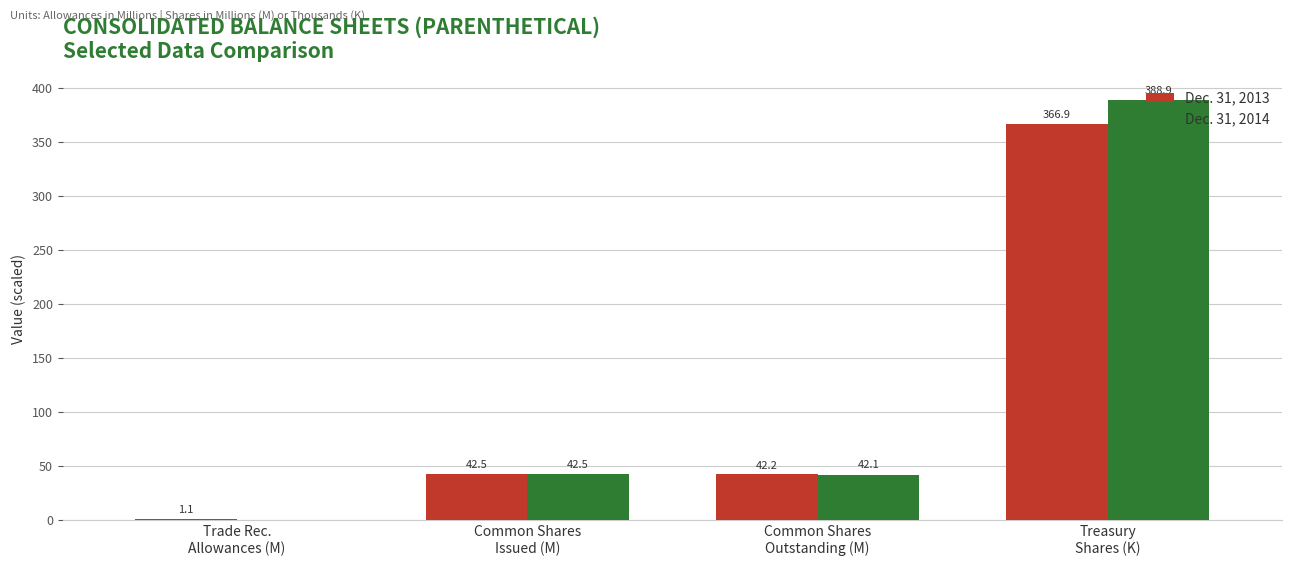

What is the sum of all Dec. 31, 2013 values?

452.7